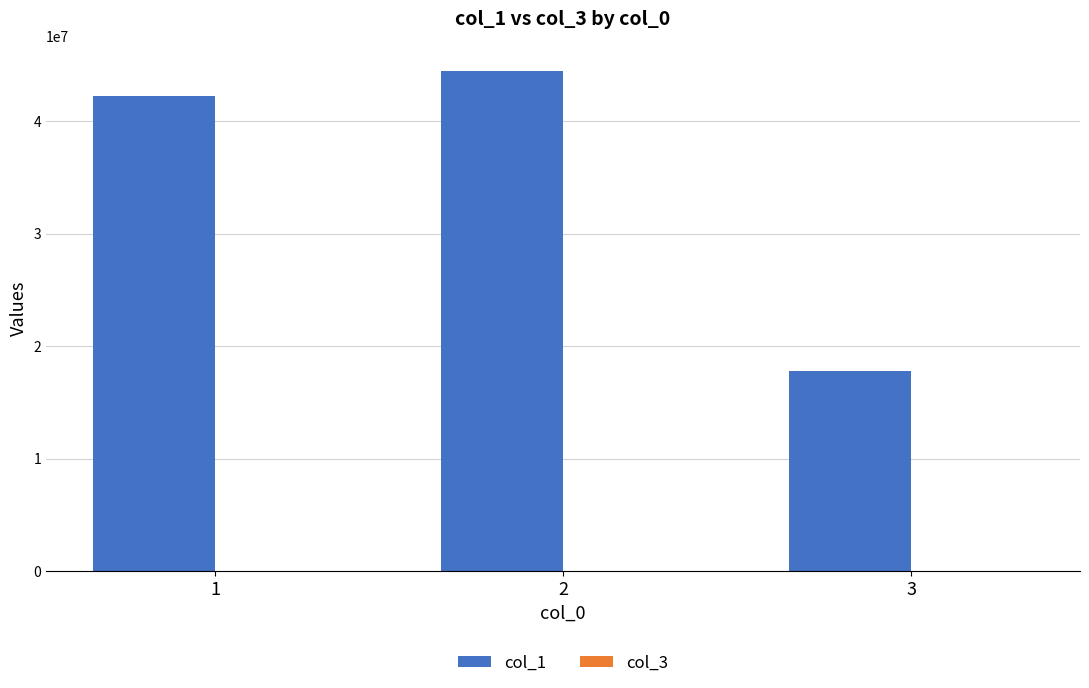

The value of col_1 at 3 is 17781781. True or false?

True